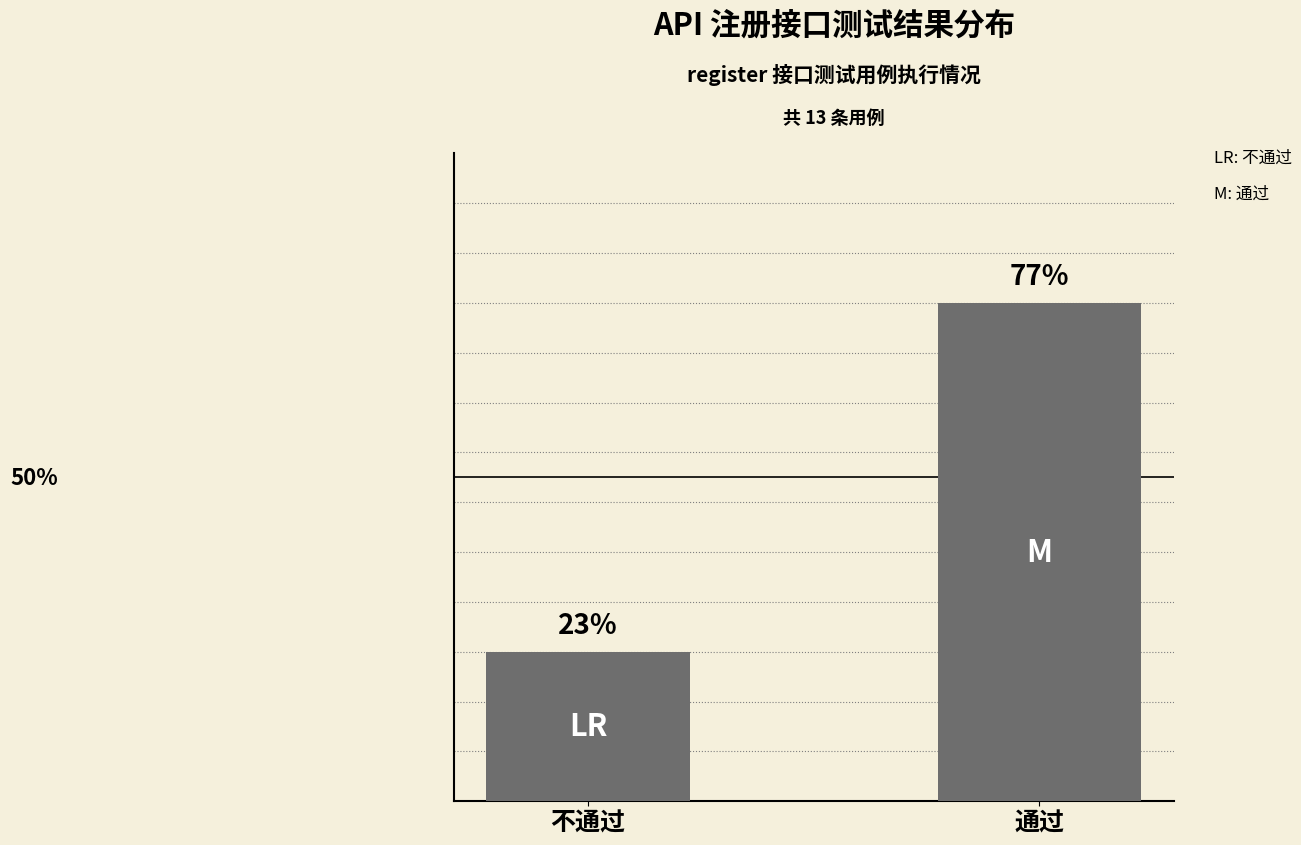

Does the chart contain any negative values?

No